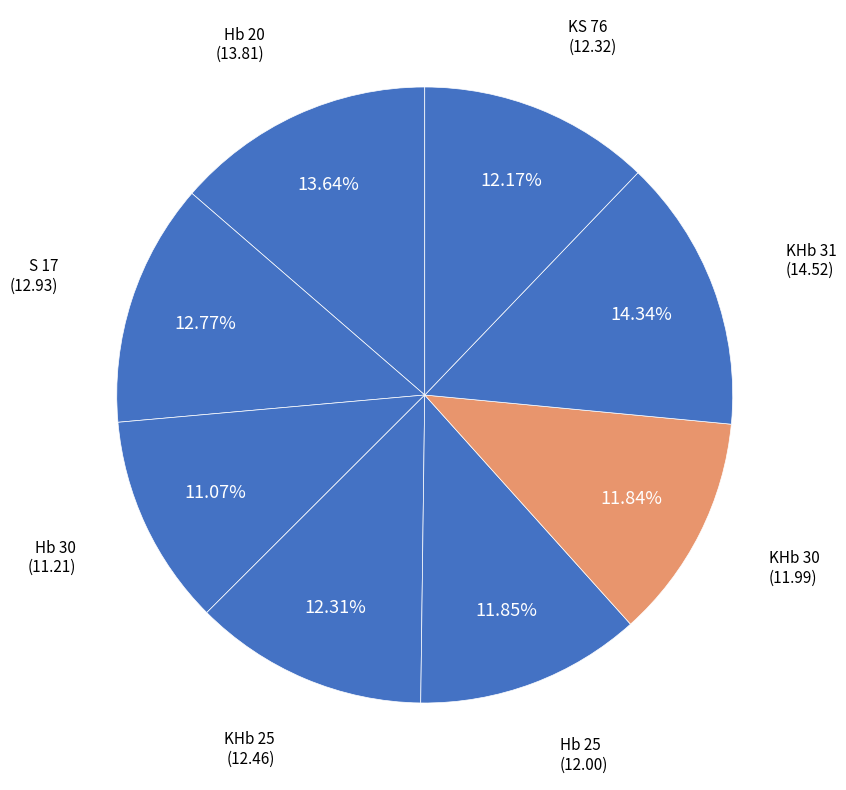

Which slice is the smallest?

Hb 30